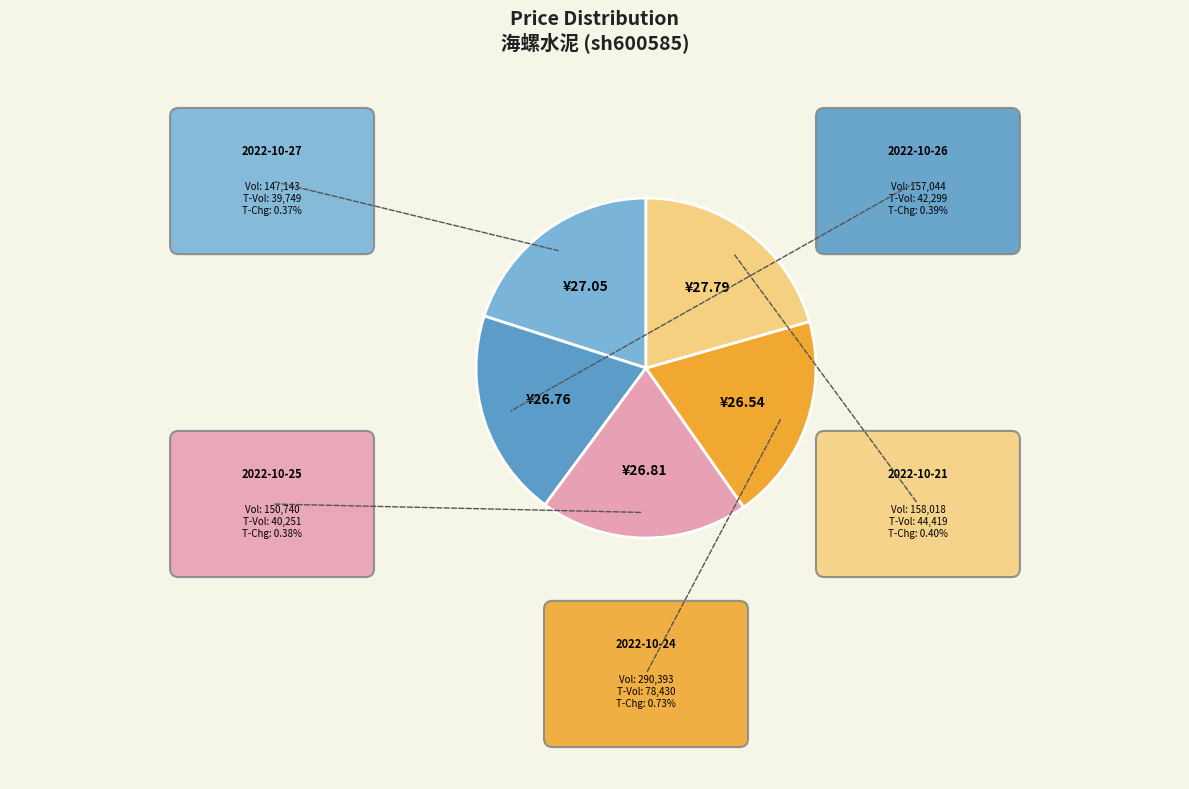

Is there a majority slice in this chart?

No